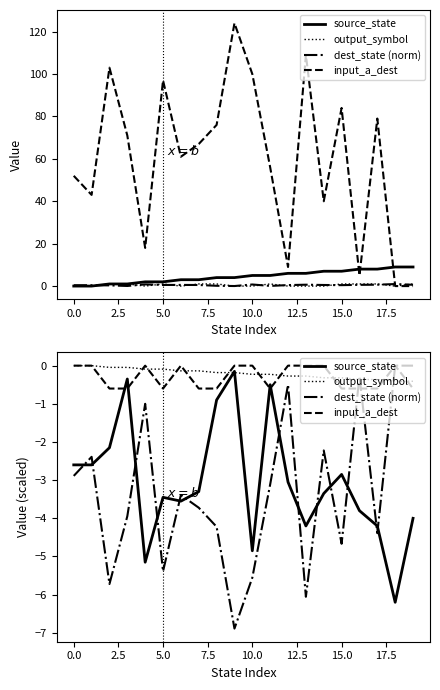

Between 11 and 13, which is larger?

11